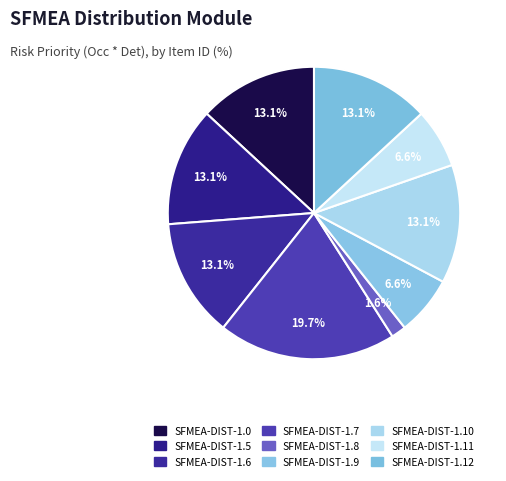

Which category has the biggest portion of the pie?

SFMEA-DIST-1.7